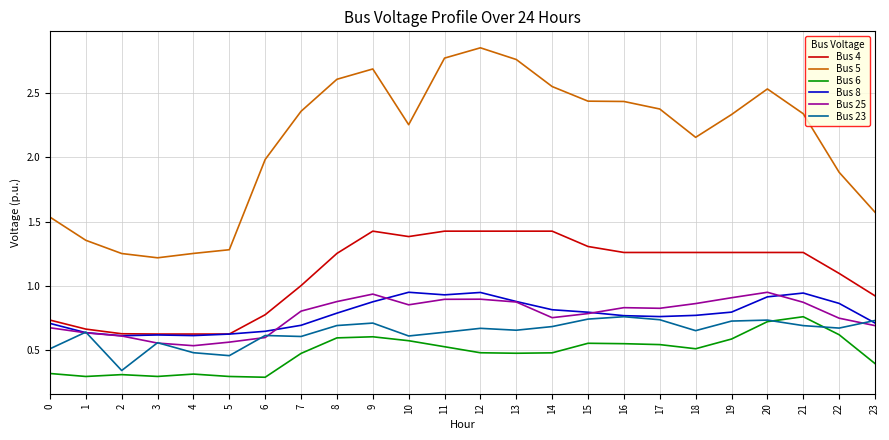

What is the approximate value of Bus 5 at 8?

2.6